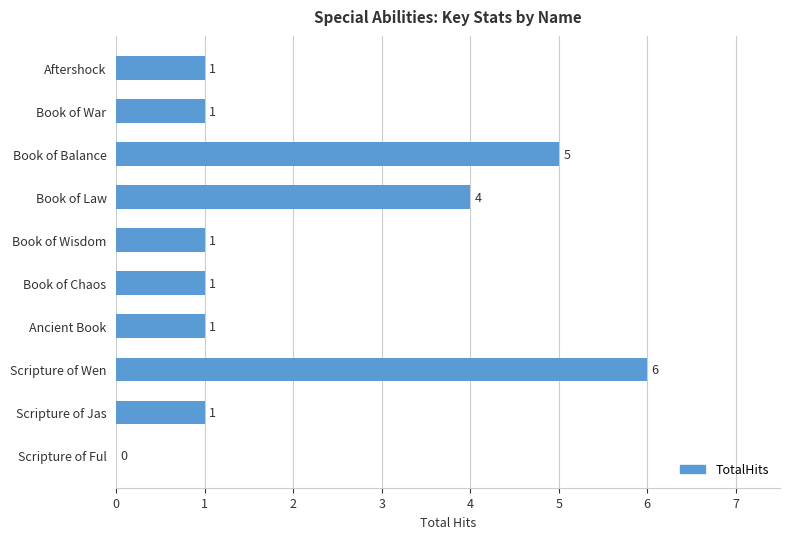

True or false: the data shows 1 at Book of Chaos.

True